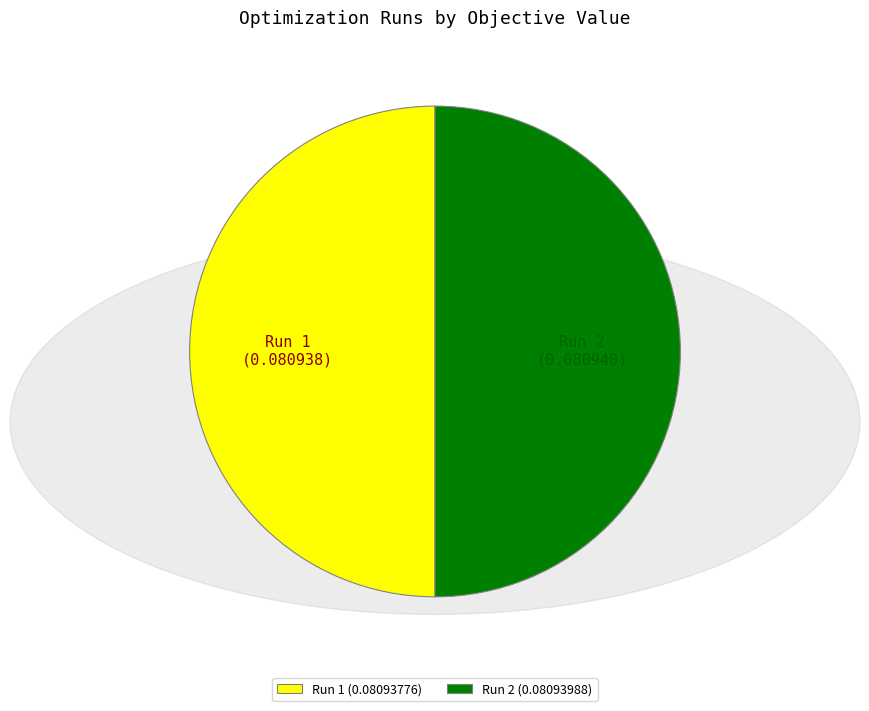

Combined, do Run 1 and Run 2 account for over 50%?

Yes